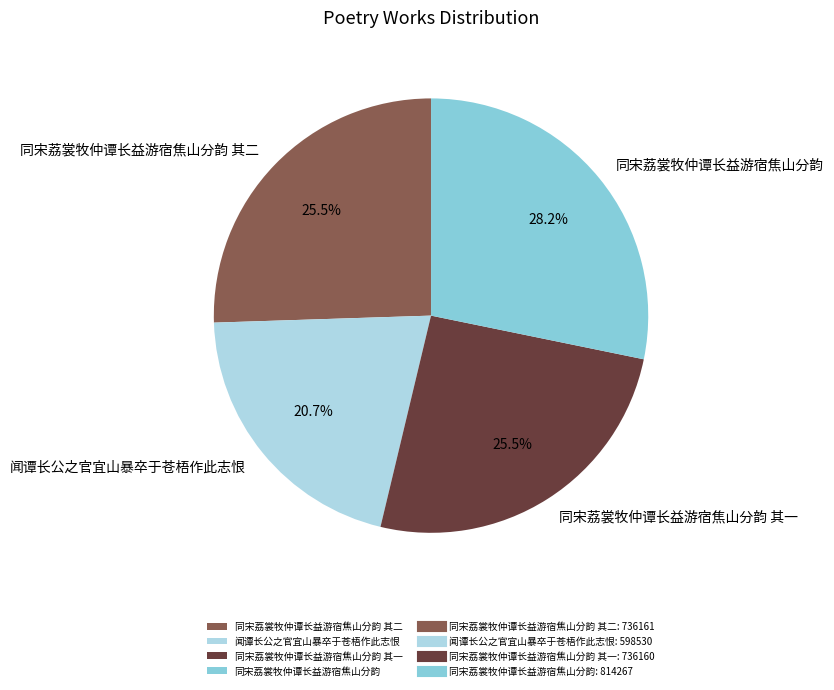

Is 同宋荔裳牧仲谭长益游宿焦山分韵 其一 the majority of the pie?

No